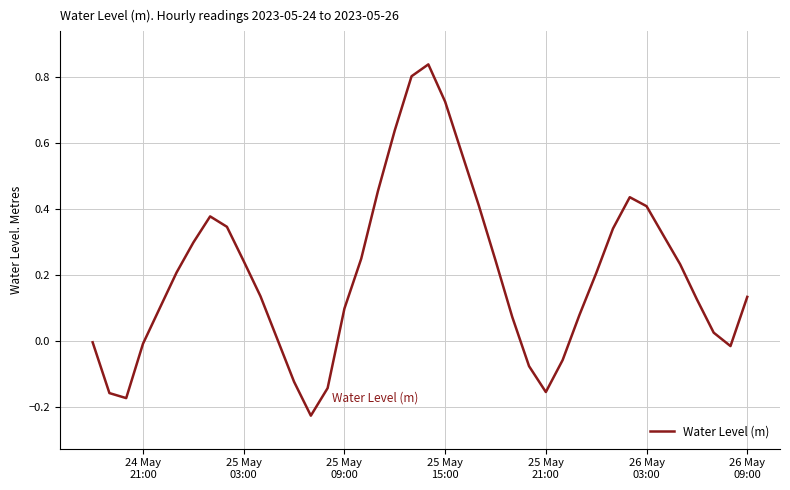

What is the difference between the maximum and minimum values?

1.1